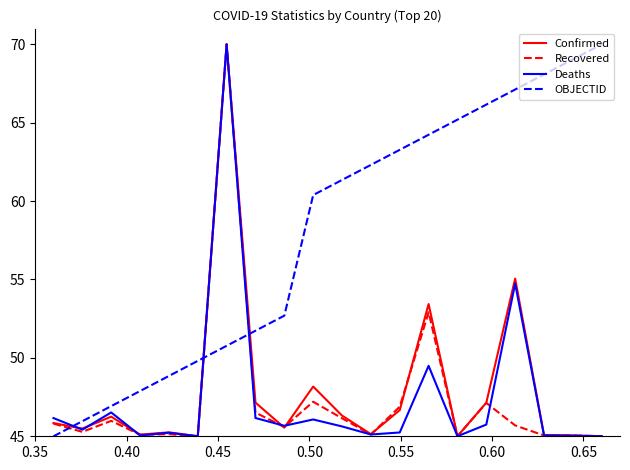

What is the difference between the second highest and second lowest values in the Recovered series?

7.9